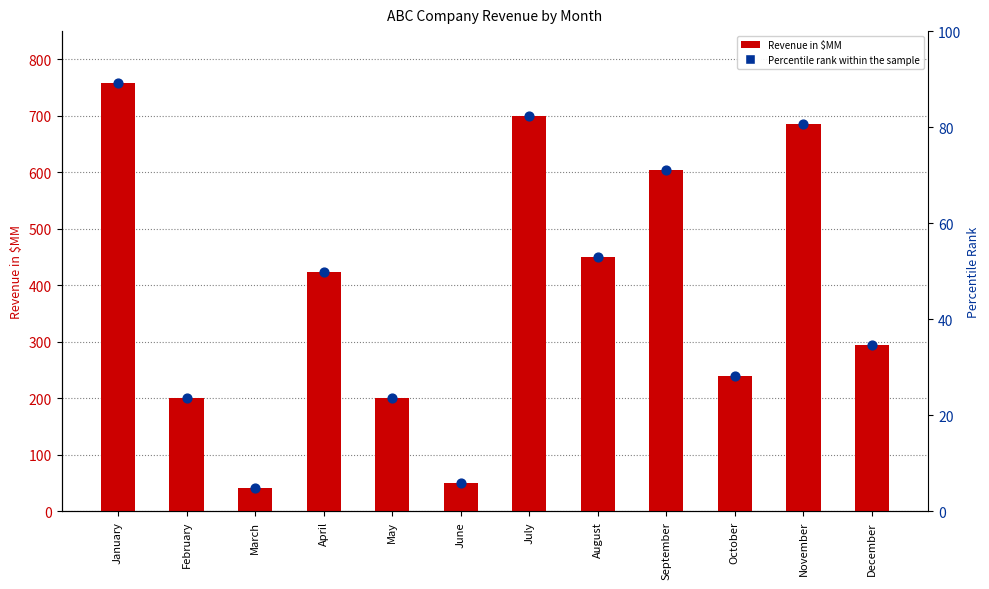

Which has a higher value, August or December?

August